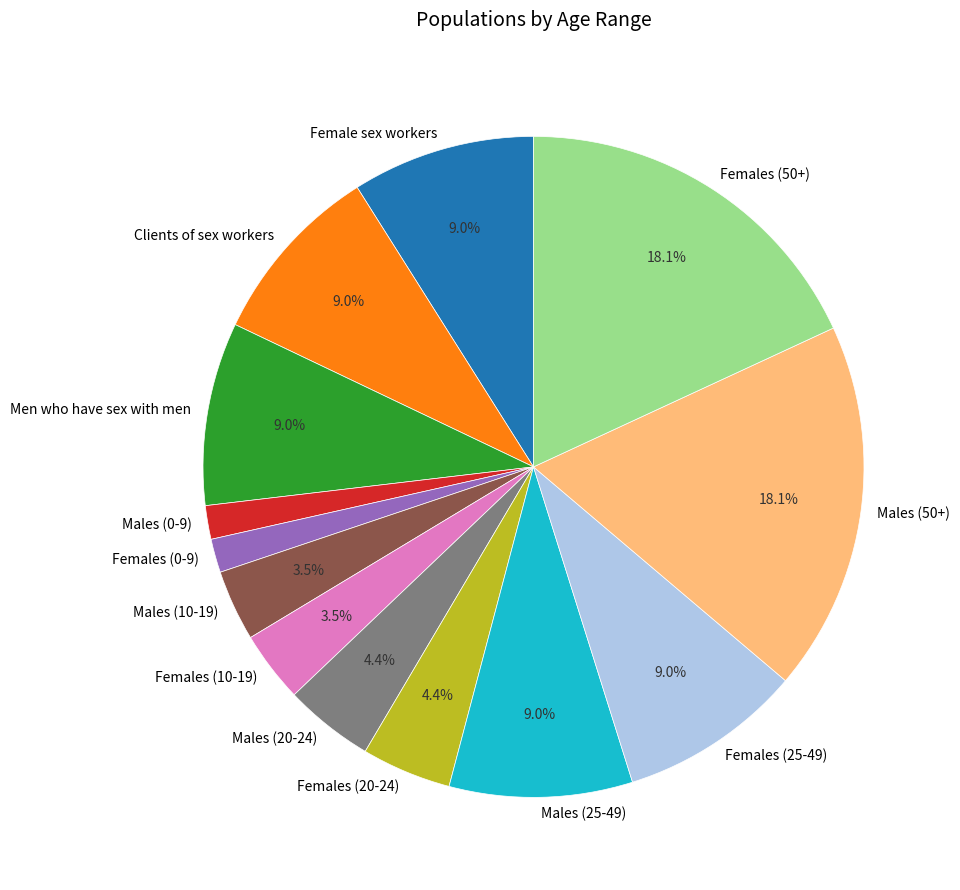

How many segments does this pie chart have?

13